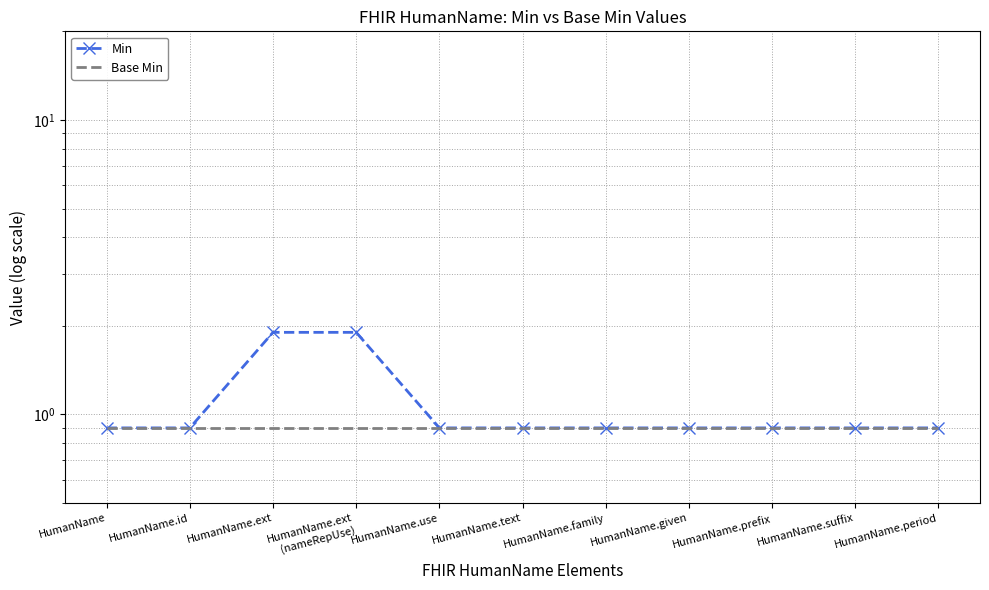

True or false: Base Min and Min intersect in this chart.

False